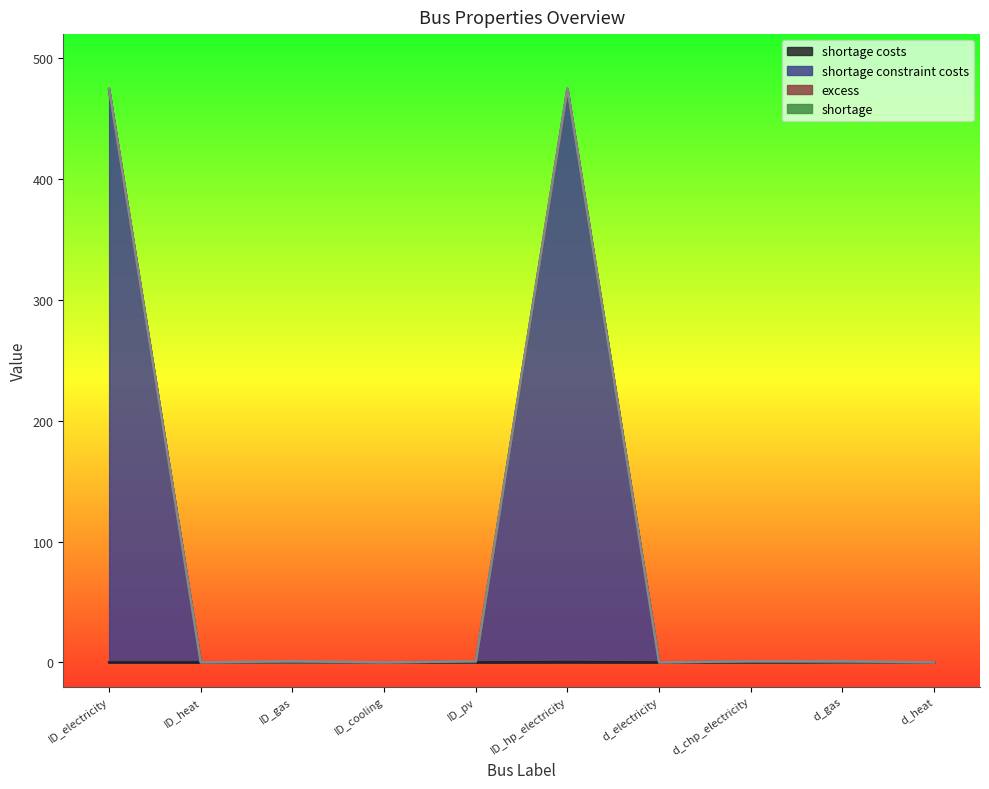

Which series has the largest range (max minus min)?

shortage constraint costs